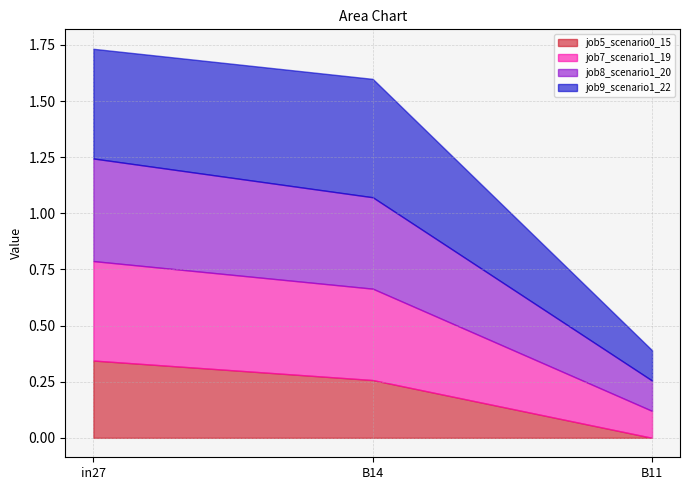

What is the average value of the job7_scenario1_19 series?

0.3